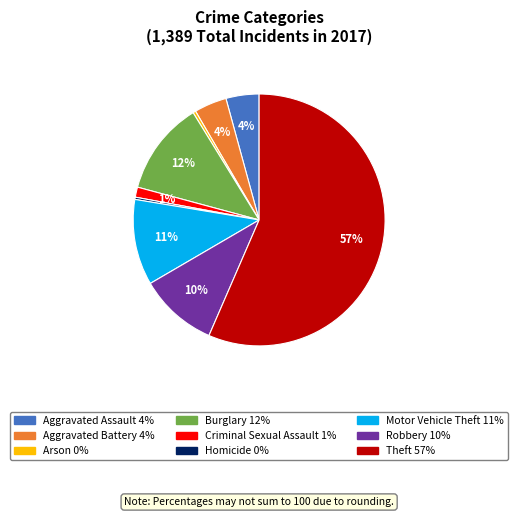

Is the sum of Theft and Burglary greater than half?

Yes